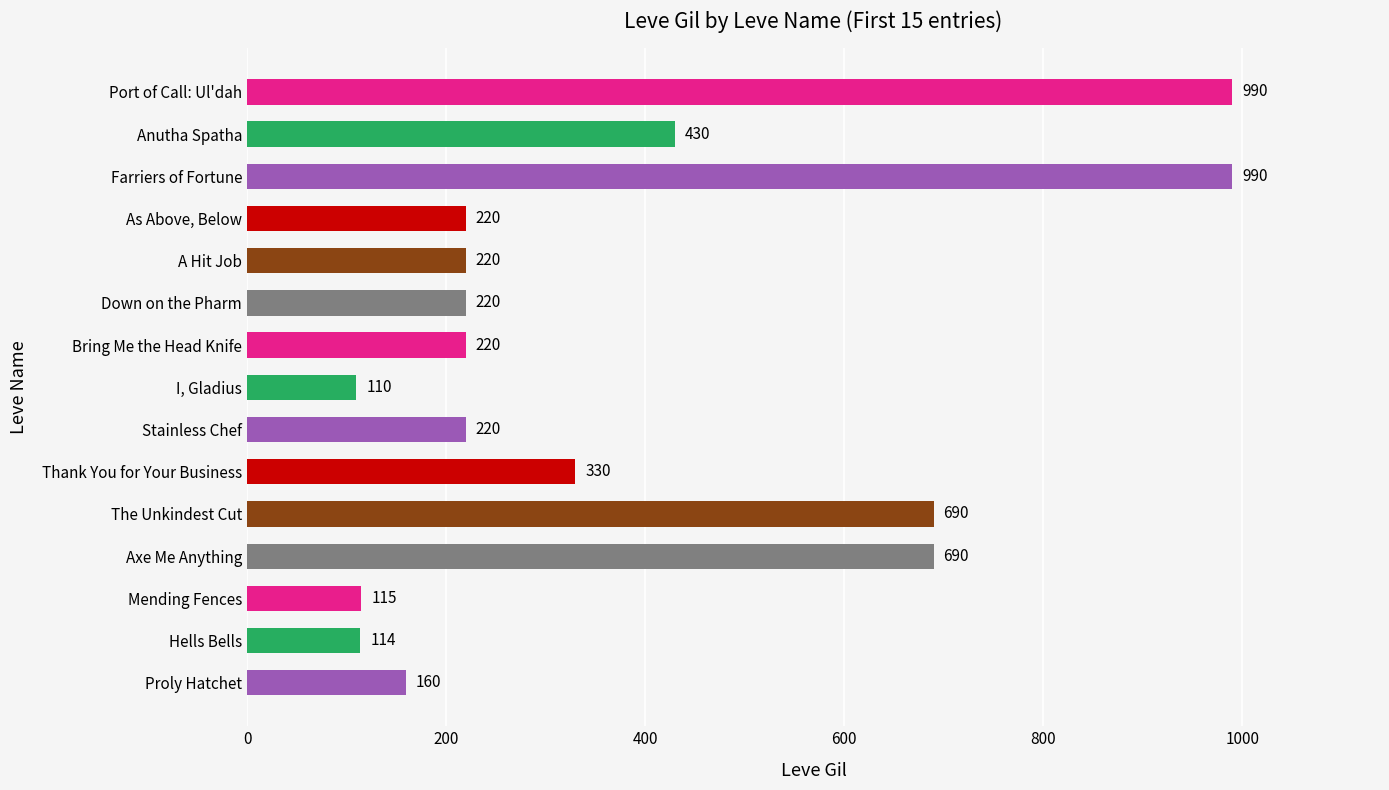

Which category has the lowest value across all series?

I, Gladius